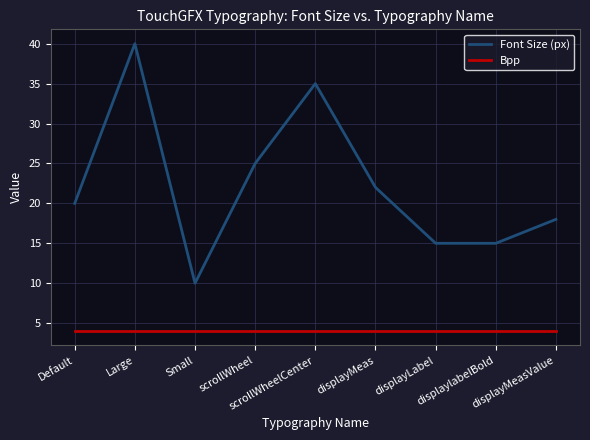

True or false: Bpp and Font Size (px) cross at least once.

False